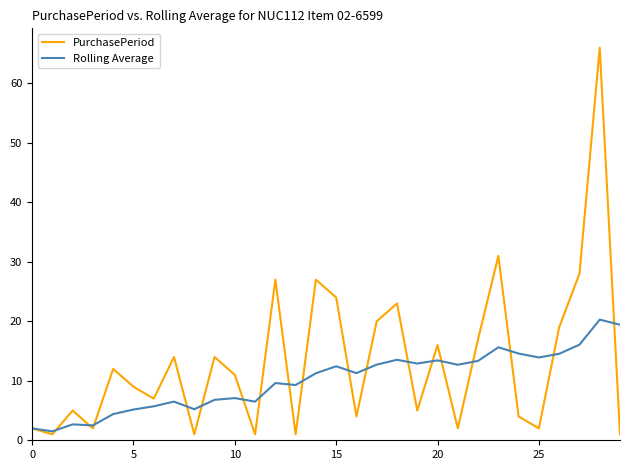

Which series has the largest total across all categories?

PurchasePeriod